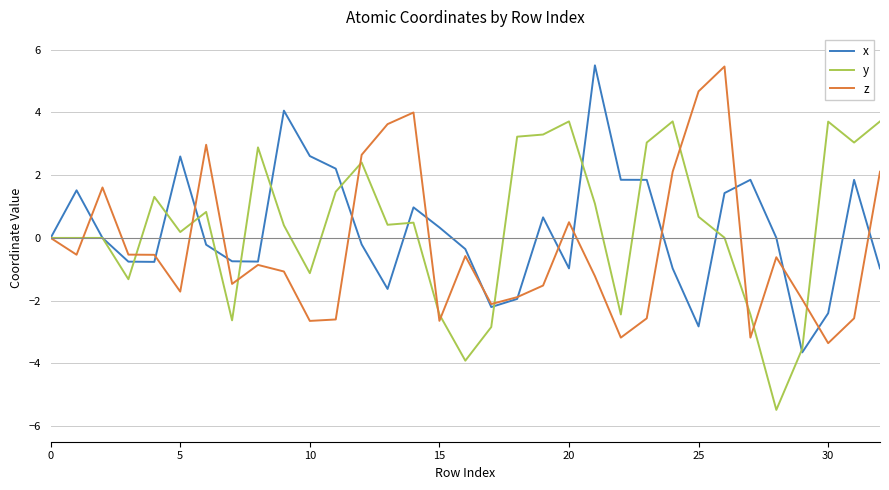

What is the maximum value shown in the chart?

5.5